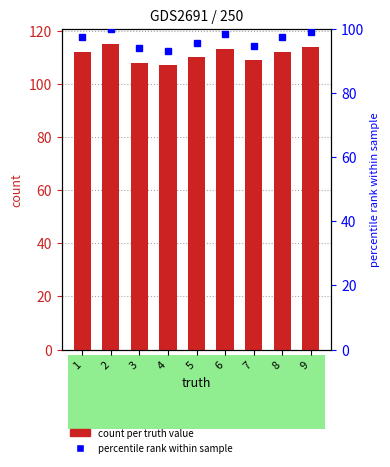

What is the value of the percentile rank bar at the 6th from the left?

98.3